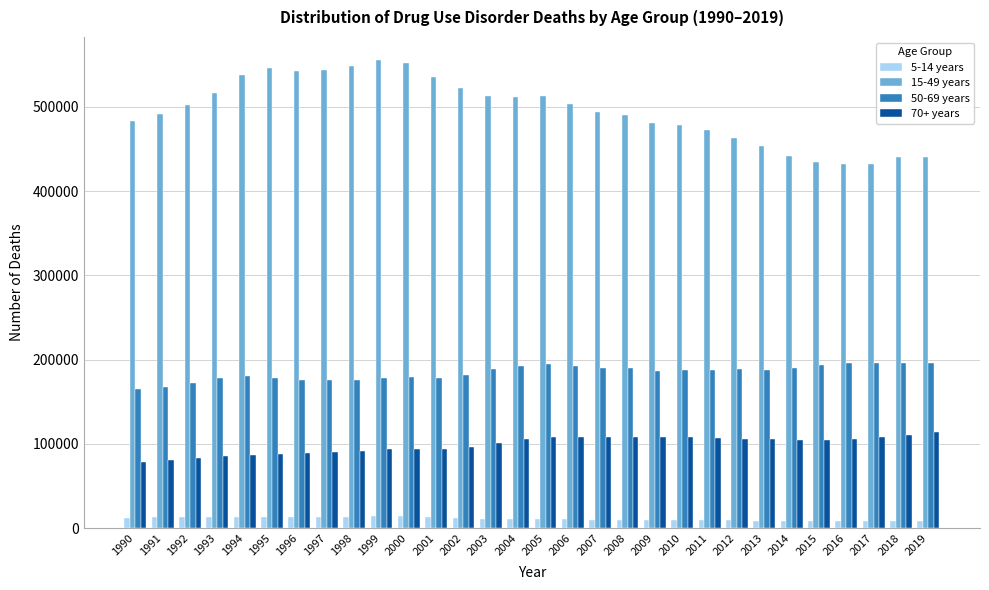

What is the difference between the maximum and minimum values in the 70+ years series?

34776